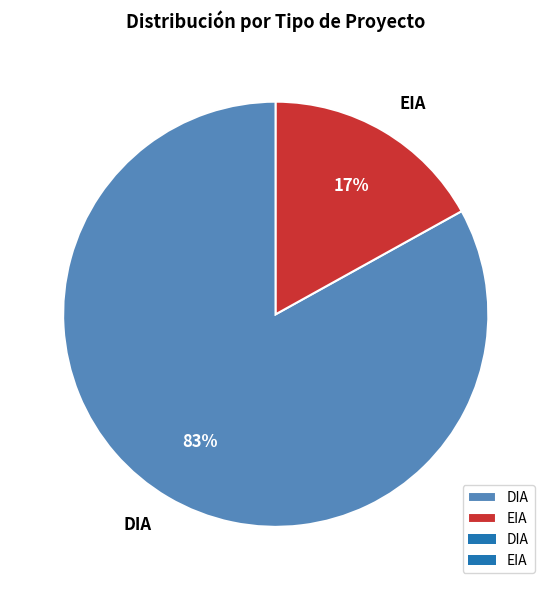

What is the smallest slice in the pie chart?

EIA